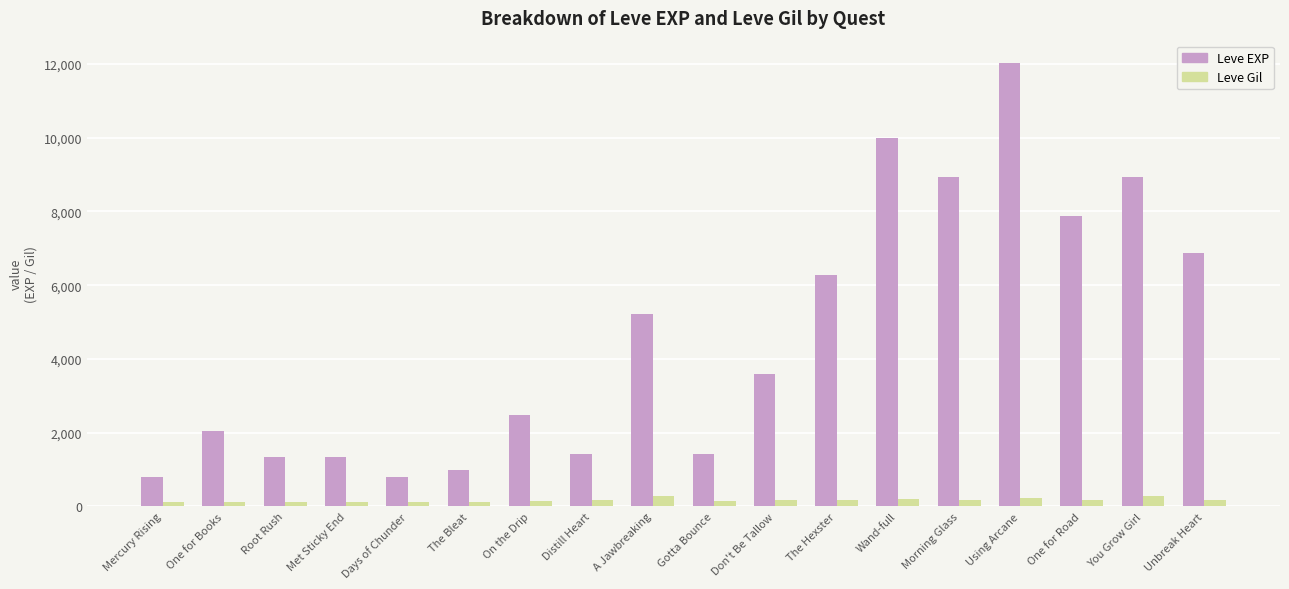

Between Gotta Bounce and Unbreak Heart, which series saw the biggest shift?

Leve EXP